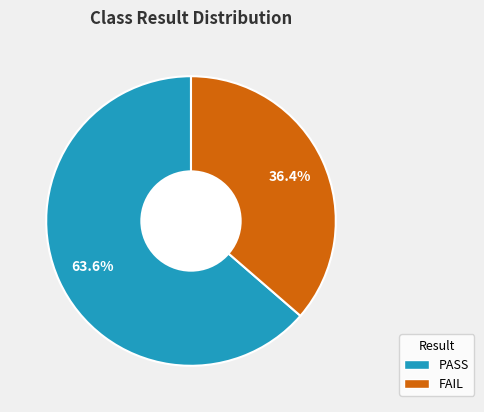

Rank the categories by value from highest to lowest.

PASS, FAIL